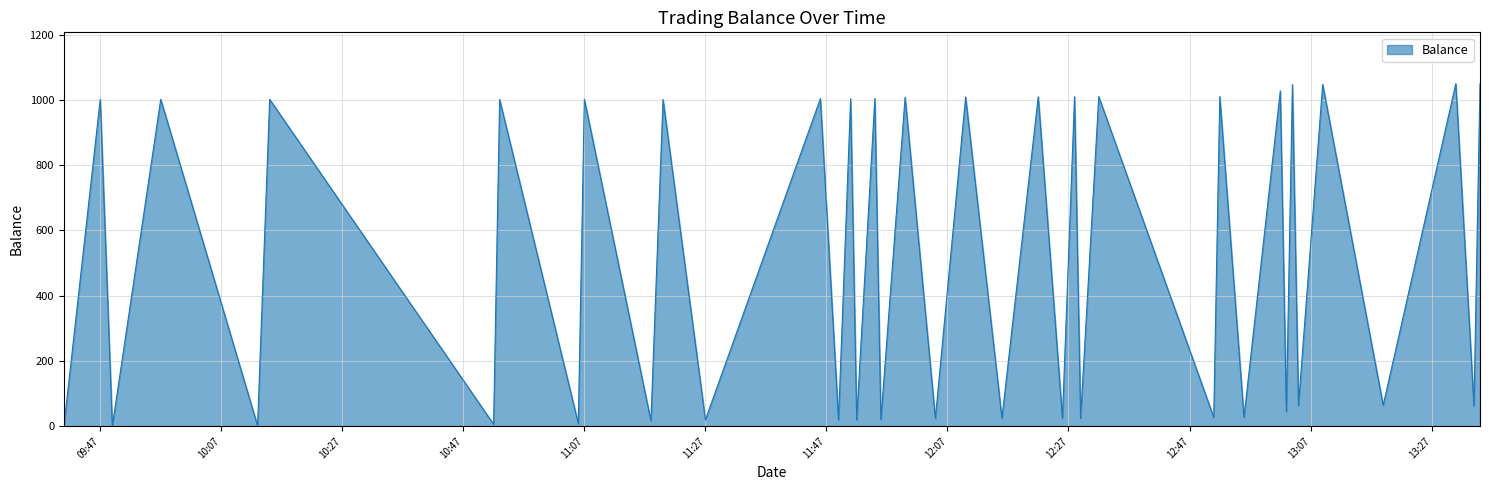

What is the difference between the maximum and minimum values?

1049.5